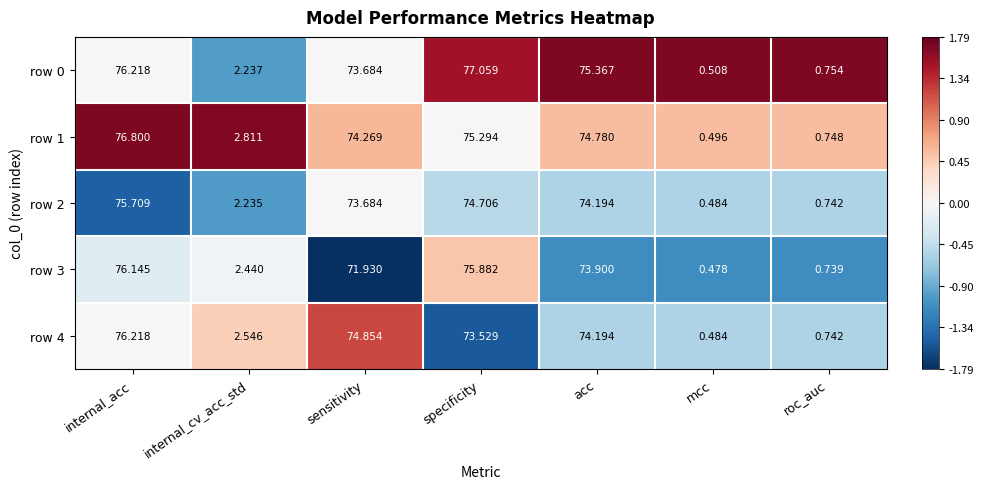

Is the value of row 4 at mcc greater than the value of row 1 at internal_acc?

No